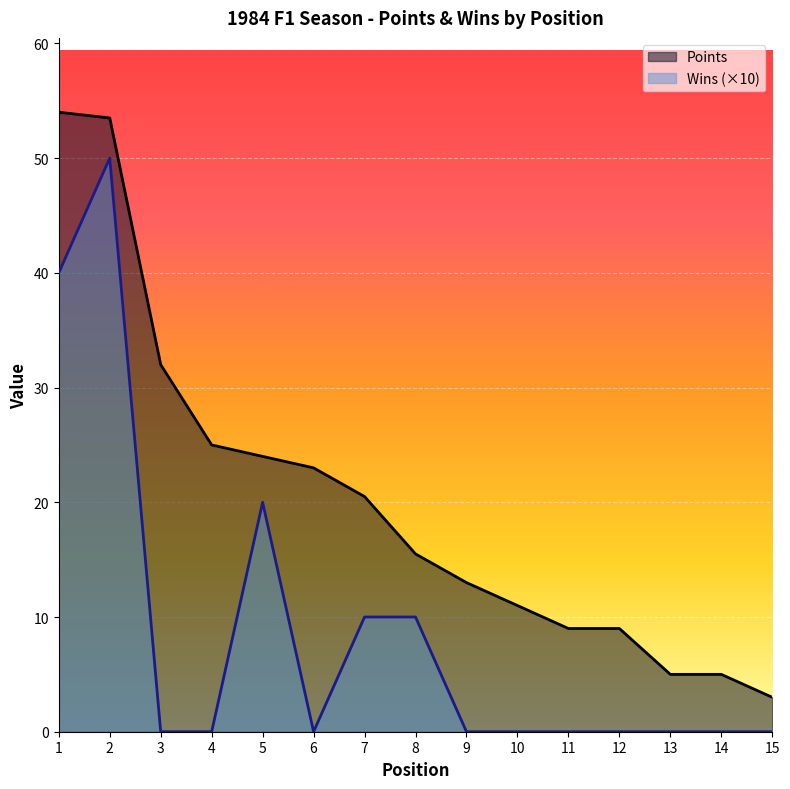

Which label corresponds to the smallest value in the chart?

3